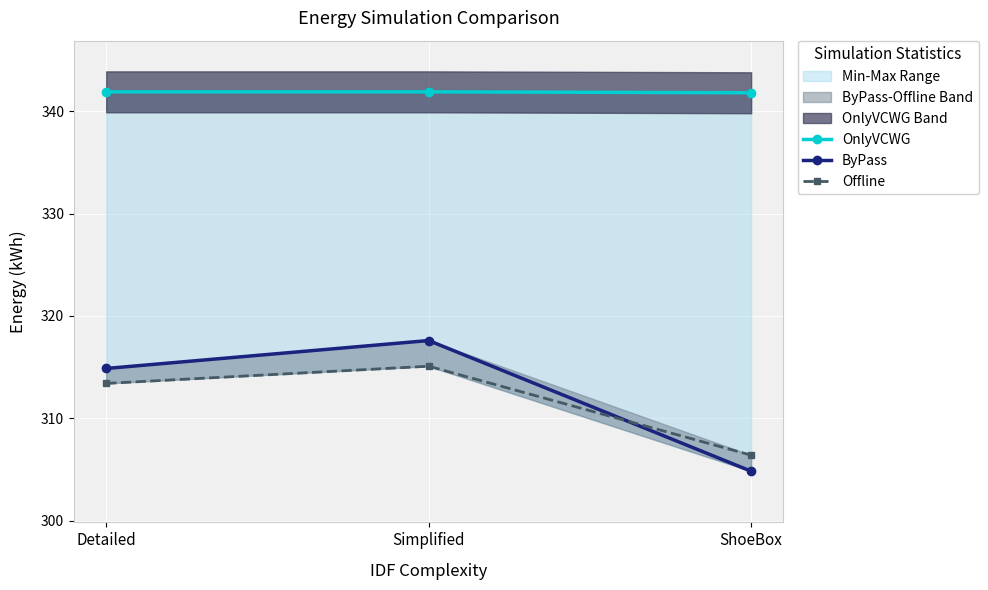

Which series has the widest spread of values?

ByPass